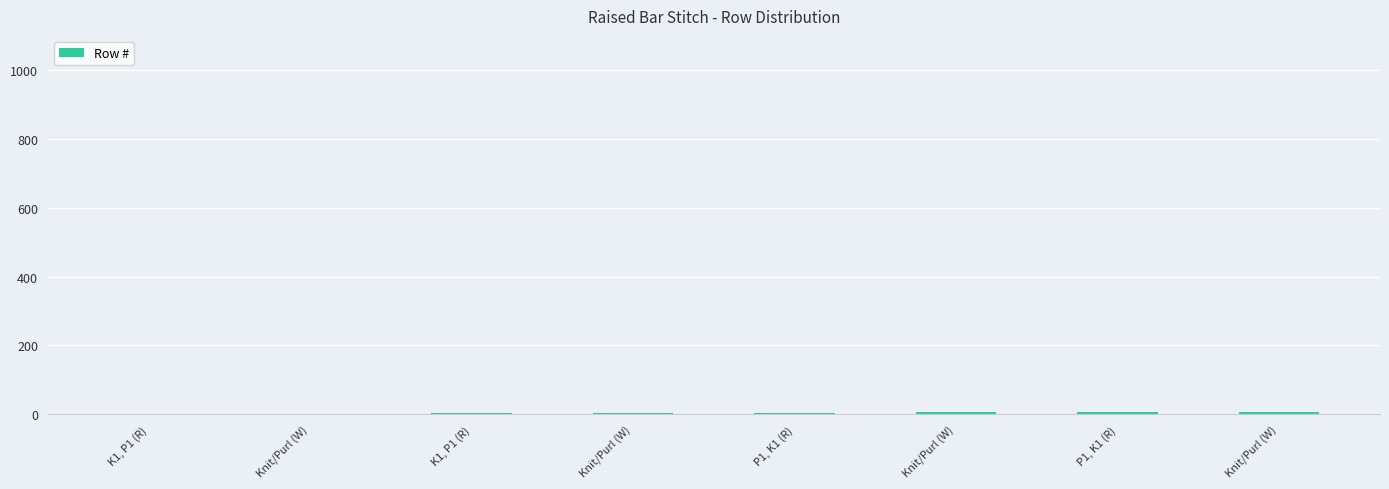

List the labels in order of value, largest first.

Knit/Purl (W), P1, K1 (R), Knit/Purl (W), P1, K1 (R), Knit/Purl (W), K1, P1 (R), Knit/Purl (W), K1, P1 (R)